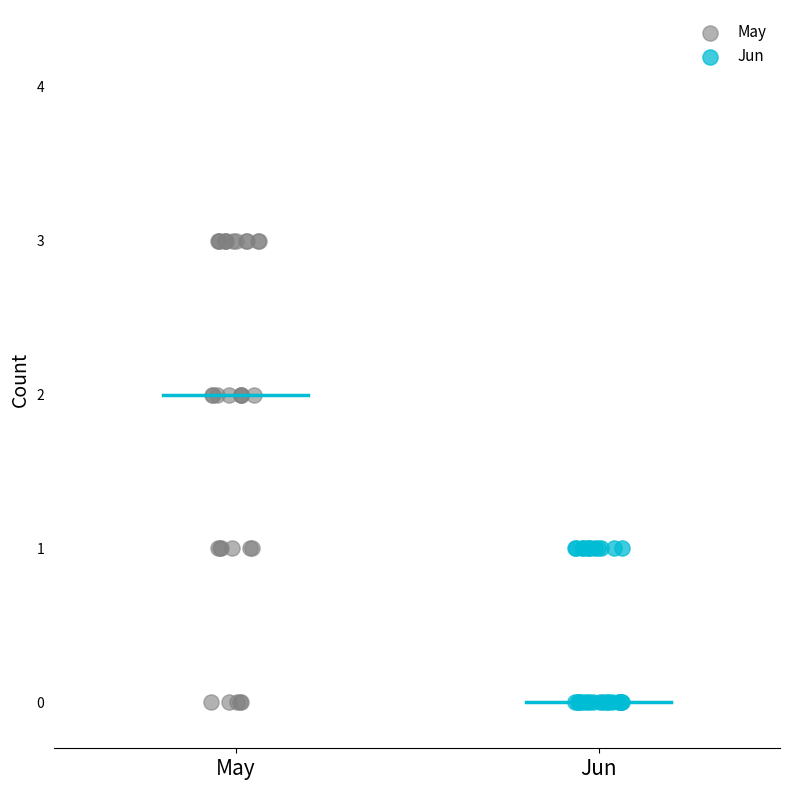

Which series has the largest Y range (max minus min)?

May